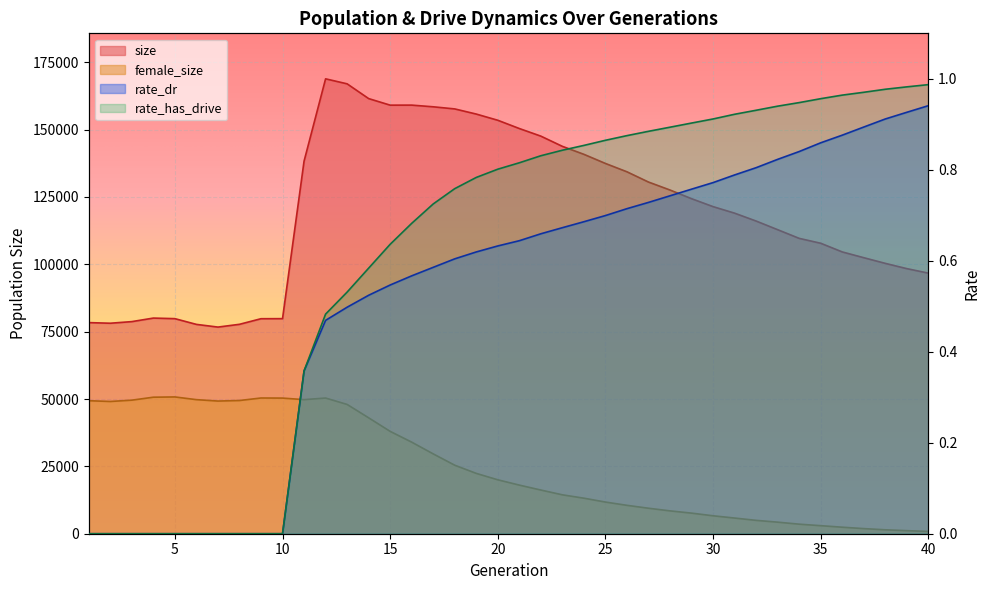

True or false: female_size and size intersect in this chart.

False